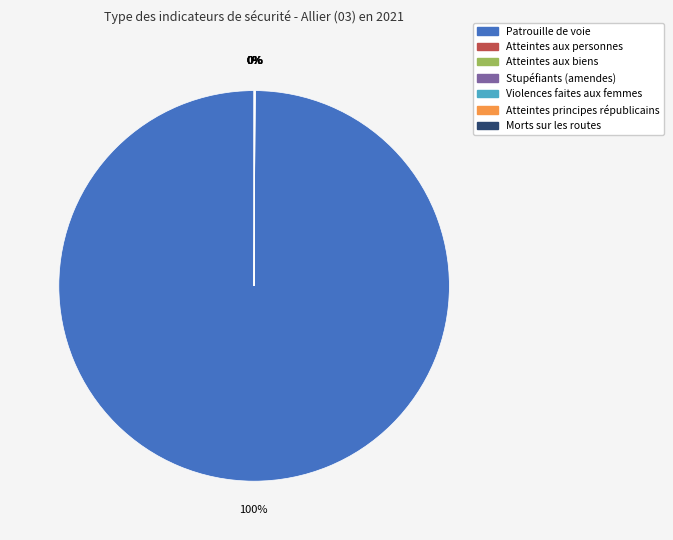

To the nearest percent, what is the average slice percentage?

14%